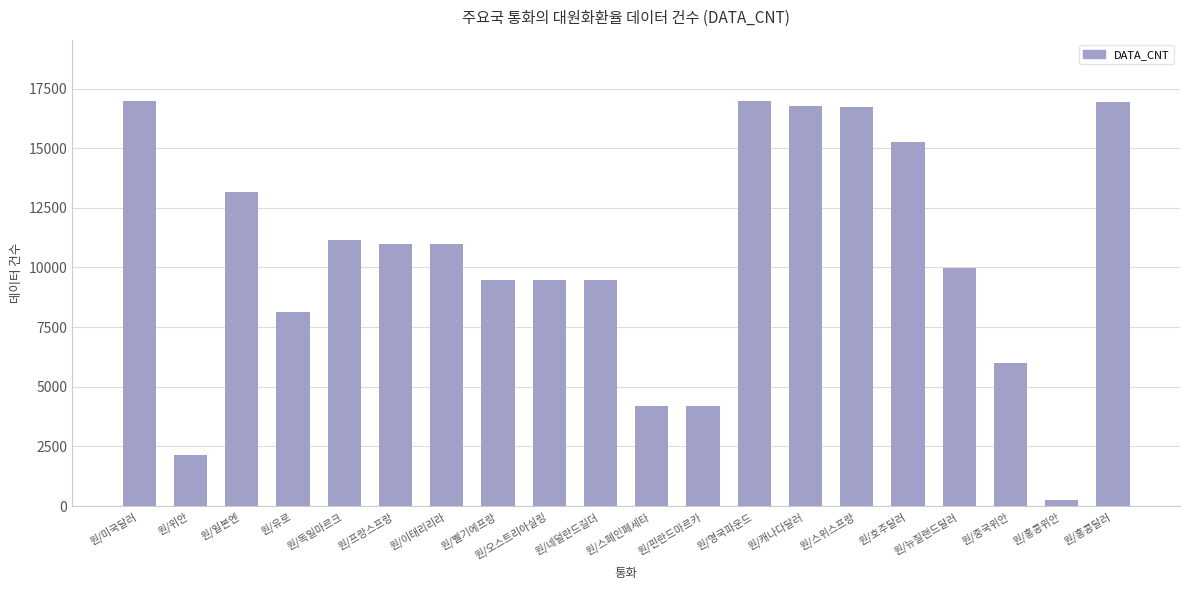

What is the minimum value shown in the chart?

250